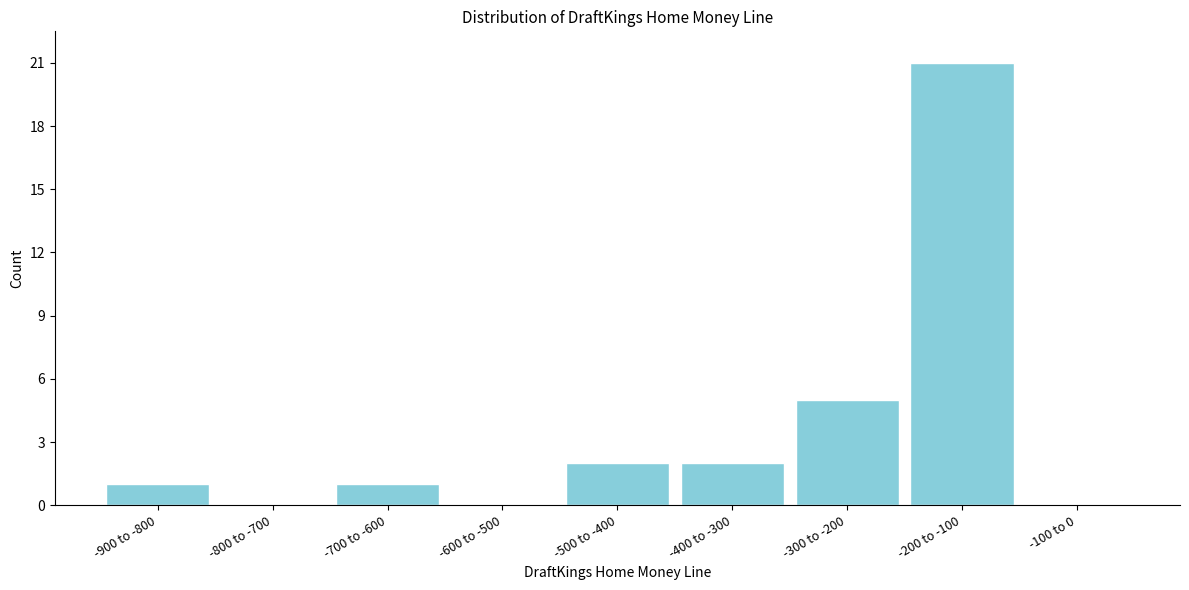

Reading right to left, what are all the values shown in this chart?

-100 to 0=0	-200 to -100=21	-300 to -200=5	-400 to -300=2	-500 to -400=2	-600 to -500=0	-700 to -600=1	-800 to -700=0	-900 to -800=1